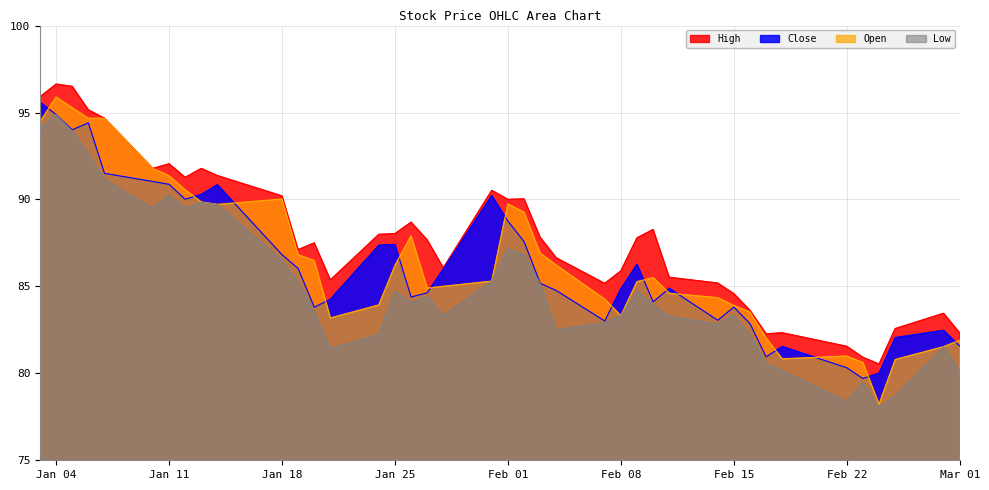

Which category has the highest value in the Close series?

2022-01-03